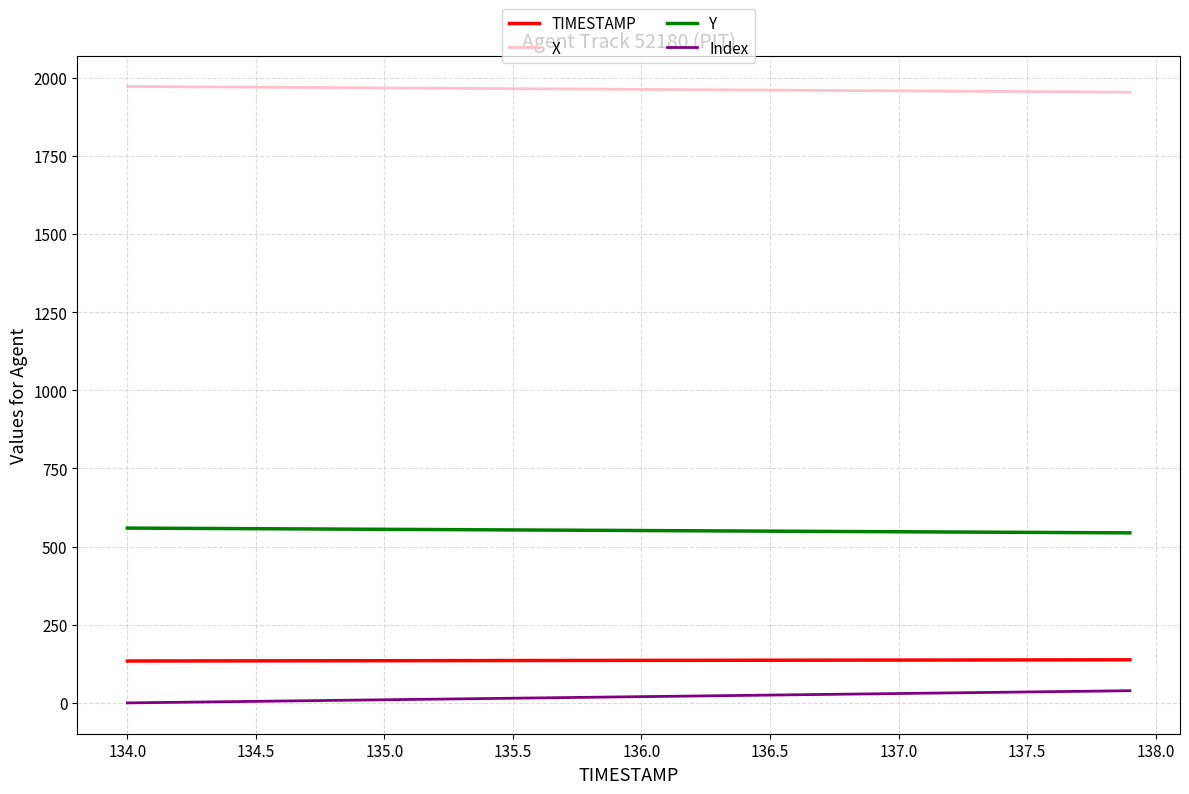

What is the highest value of the X series?

1971.9